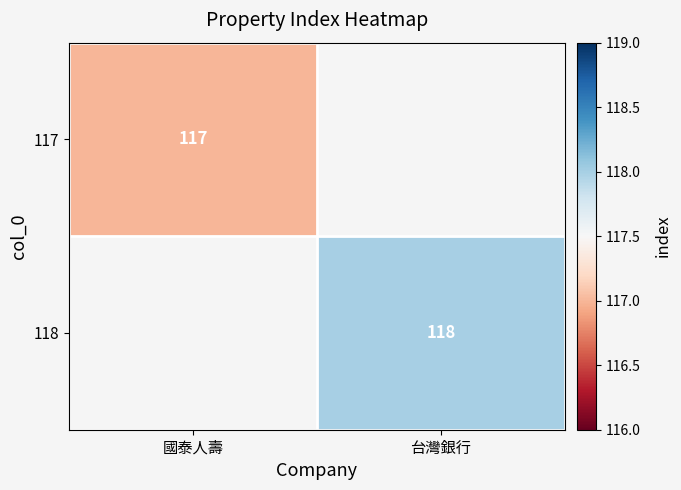

Which category has the lowest value across all series?

國泰人壽